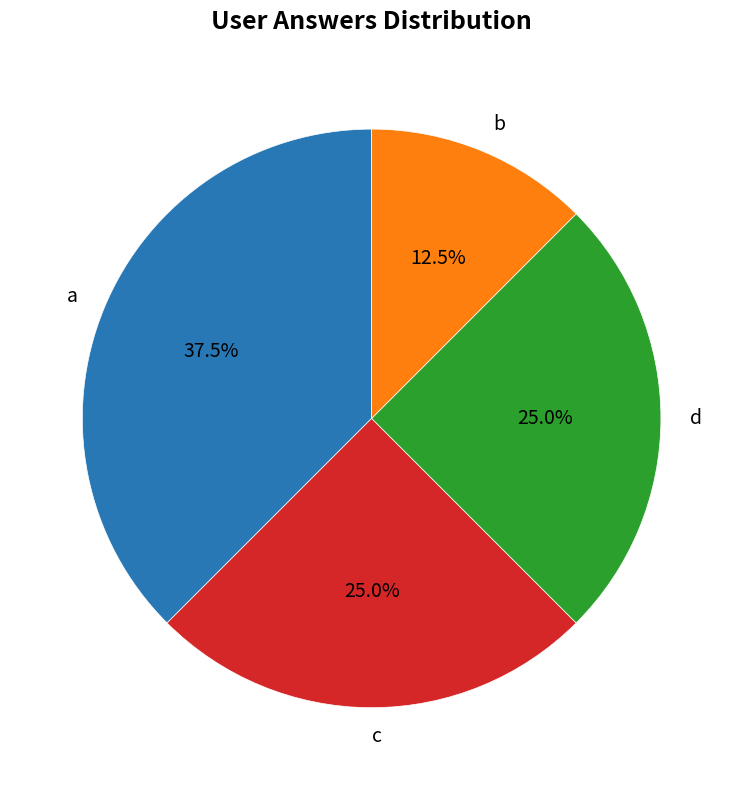

Is b the majority of the pie?

No